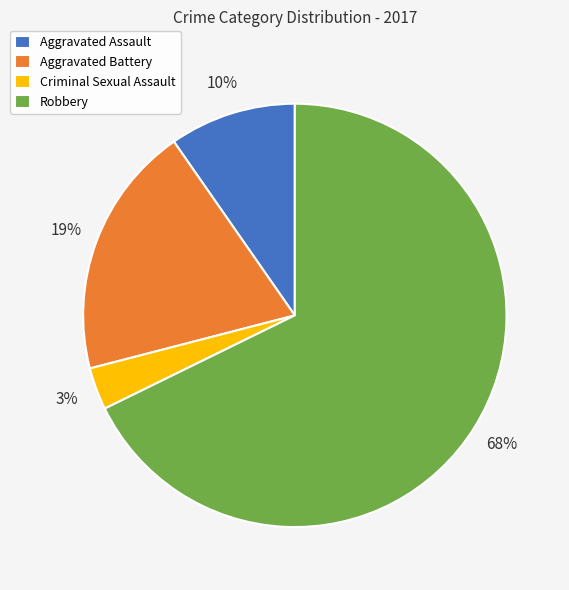

To the nearest percent, what is the difference between the Aggravated Battery and Criminal Sexual Assault slice percentages?

16%